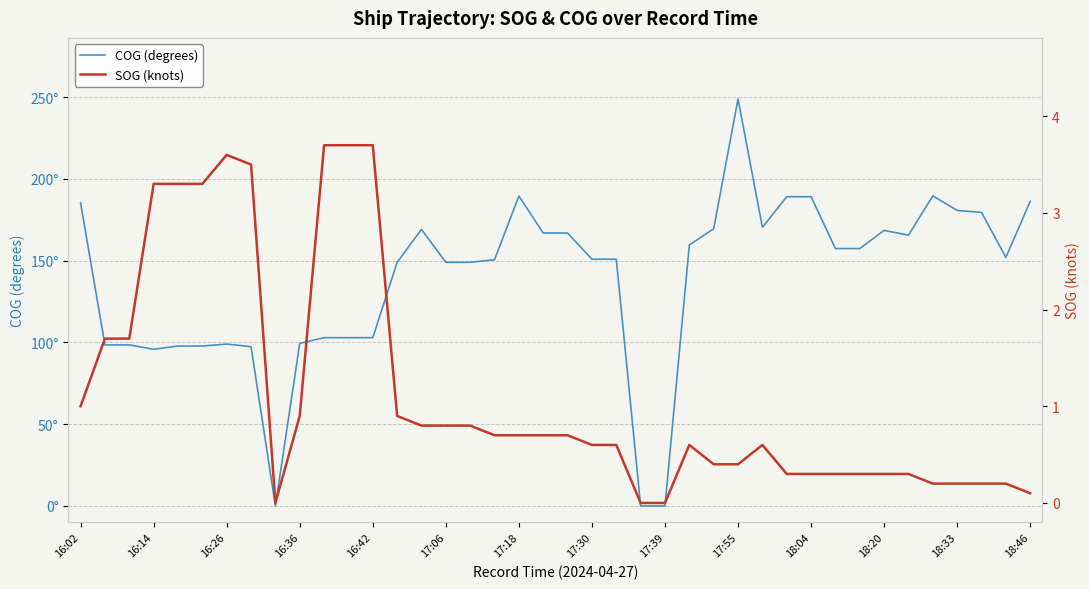

What is the sum of all SOG (knots) values?

45.4